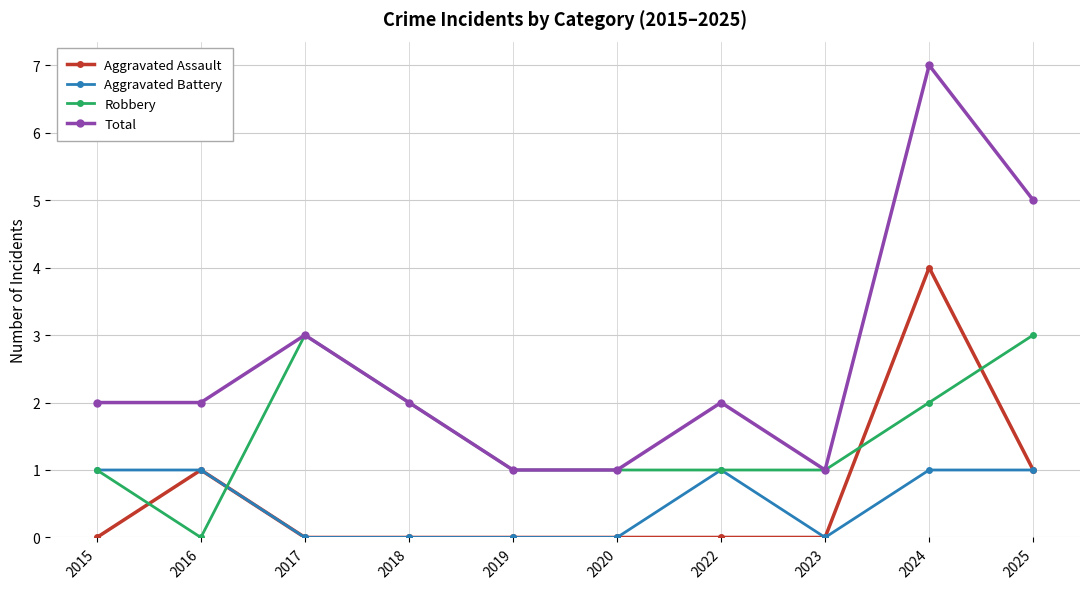

How many lines are shown in the chart?

4